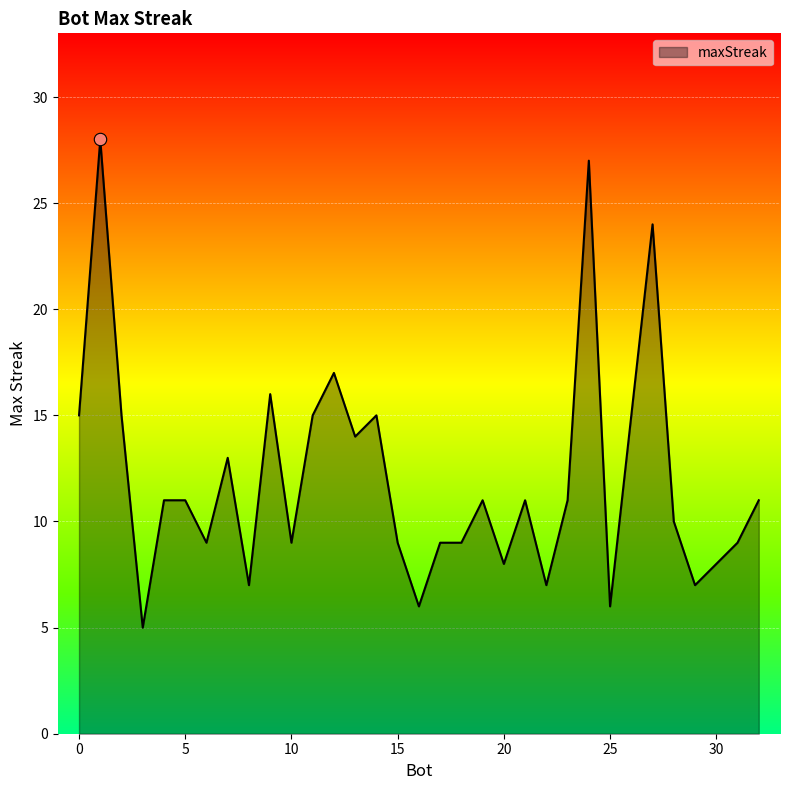

What is the greatest value displayed?

28